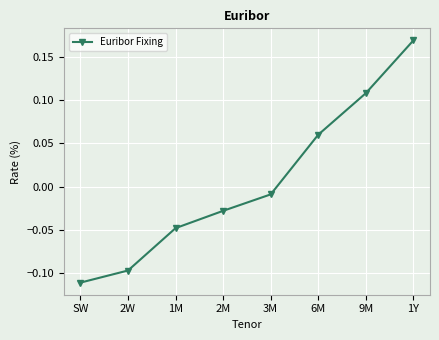

How many data points are less than 0?

5